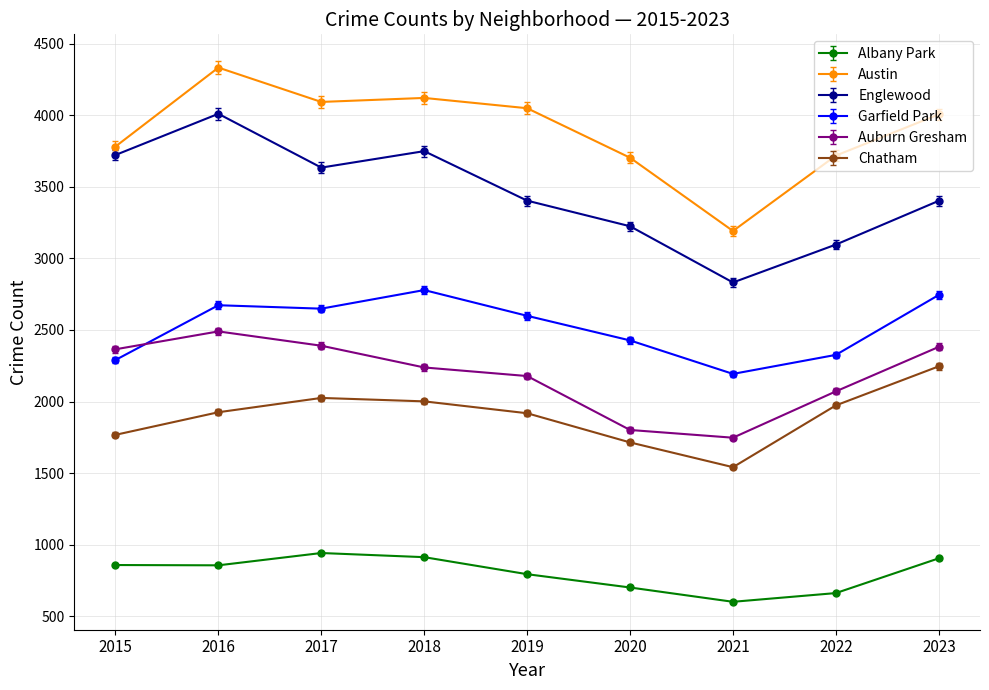

What is the greatest value displayed?

4334